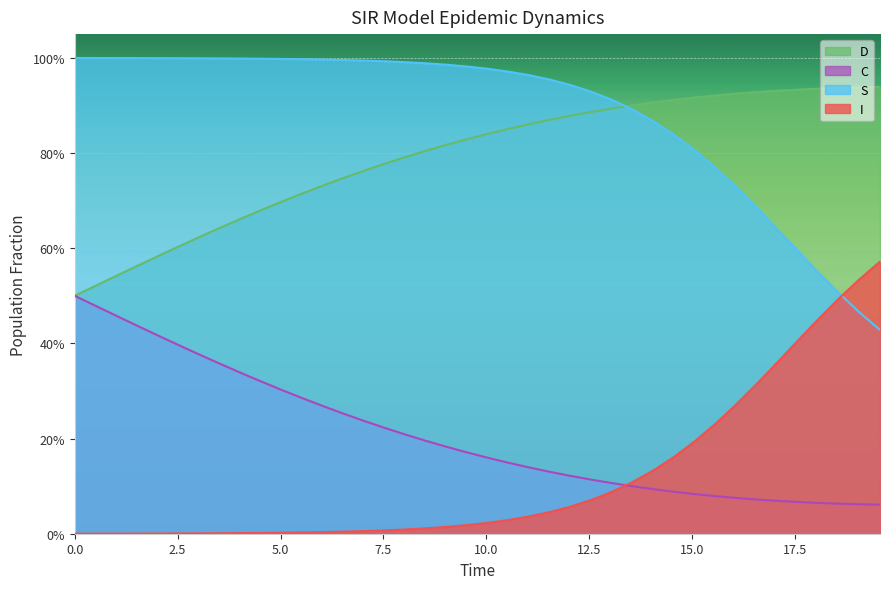

Count the number of data series in this chart.

4